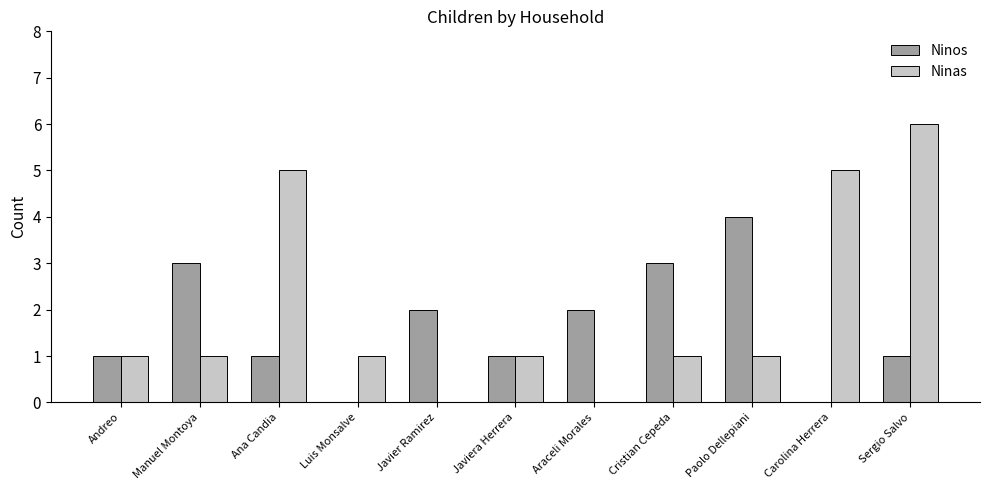

The Ninas series shows 3 at Sergio Salvo. True or false?

False